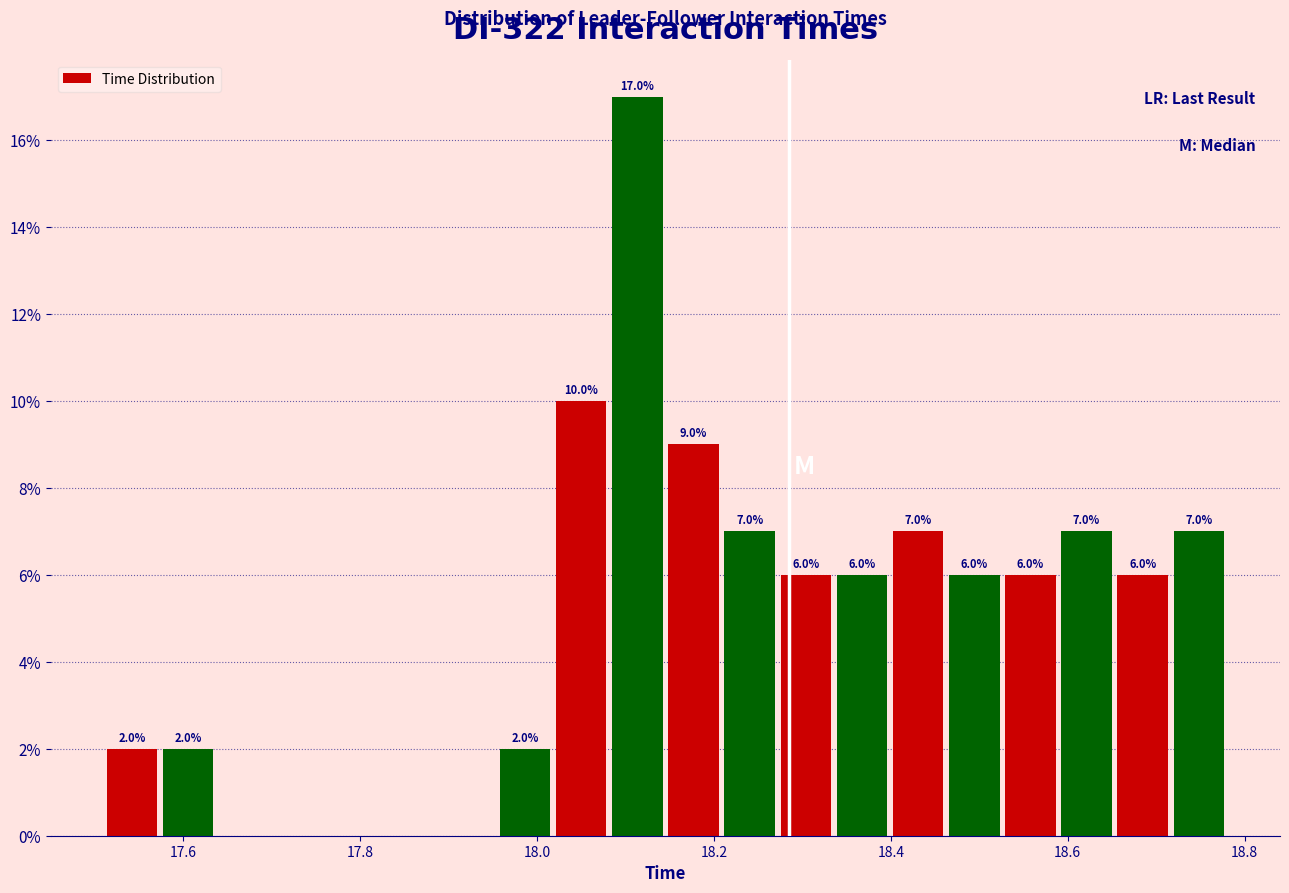

Around what value on the x-axis is the tallest bar? Give the approximate position of its centre, as read against the axis.

18.12